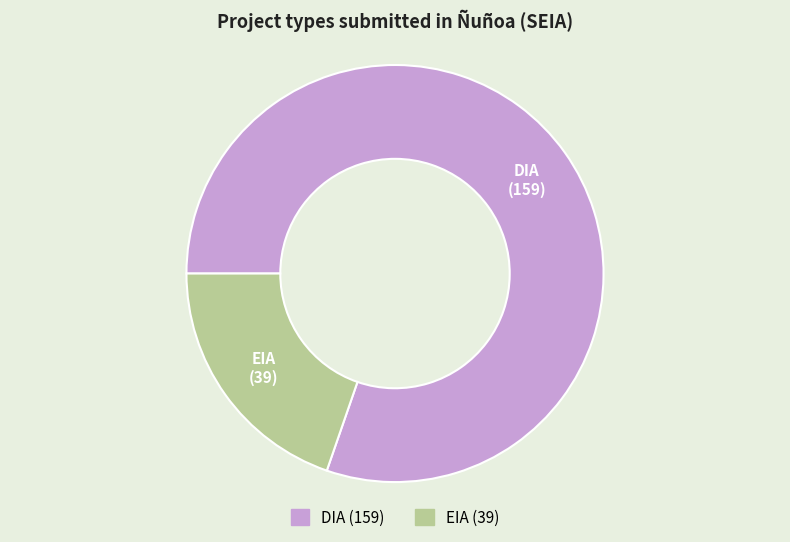

Combined, do DIA and EIA account for over 50%?

Yes